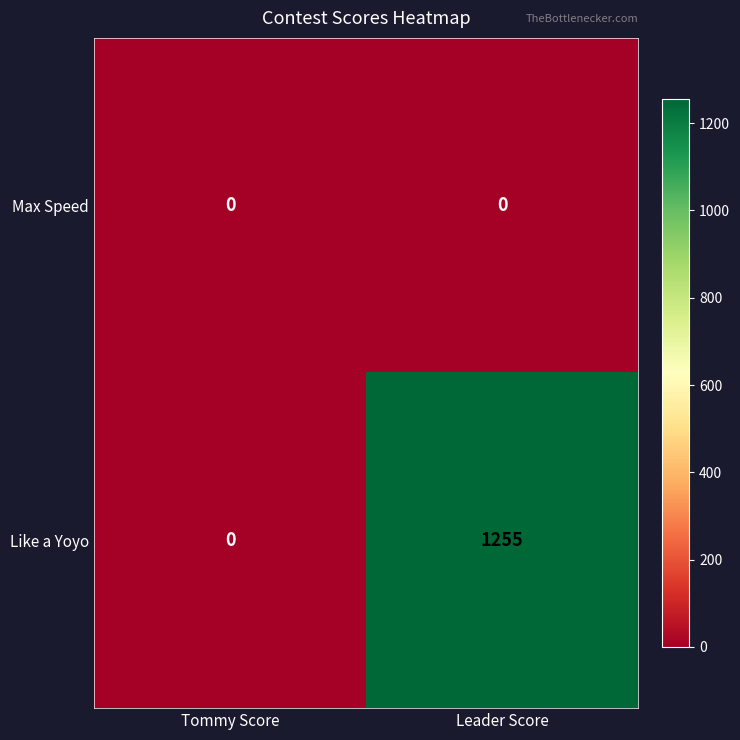

The value of Max Speed at Leader Score is 0. True or false?

True